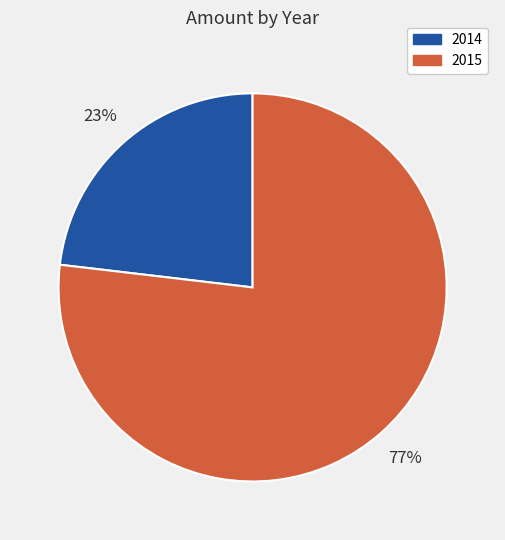

To the nearest percent, what is the average slice percentage?

50%